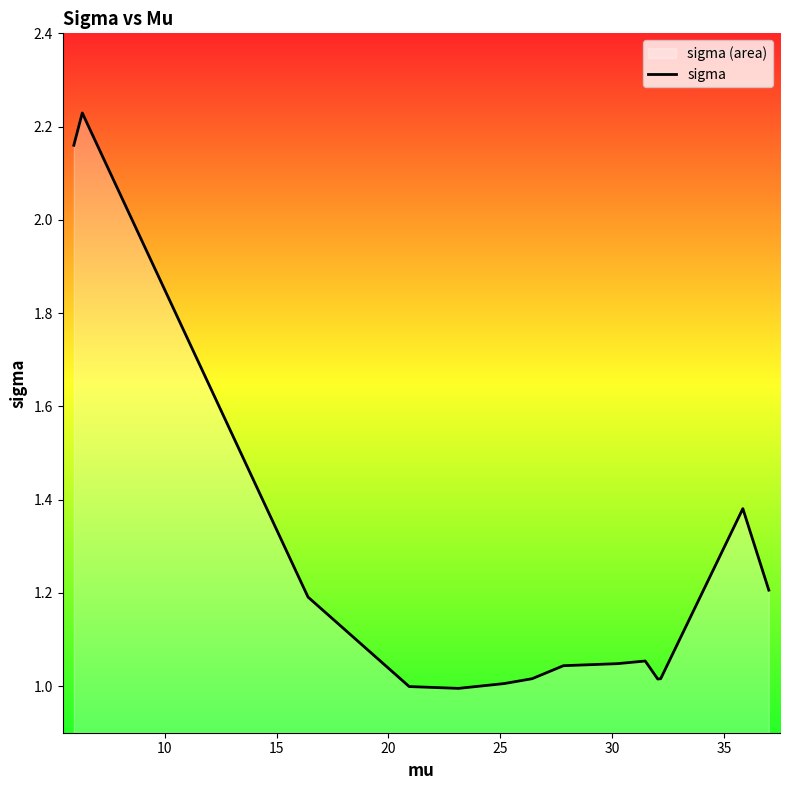

How many lines are shown in the chart?

1